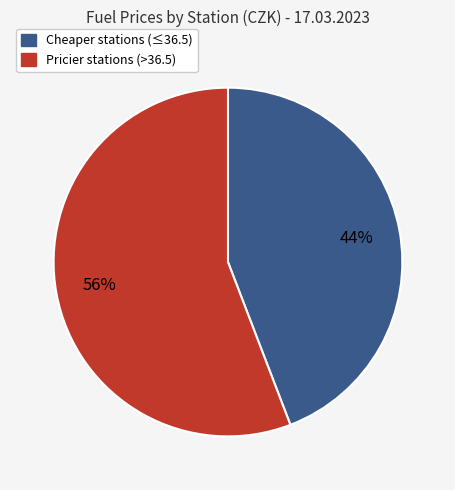

To the nearest percent, what is the average slice percentage?

50%